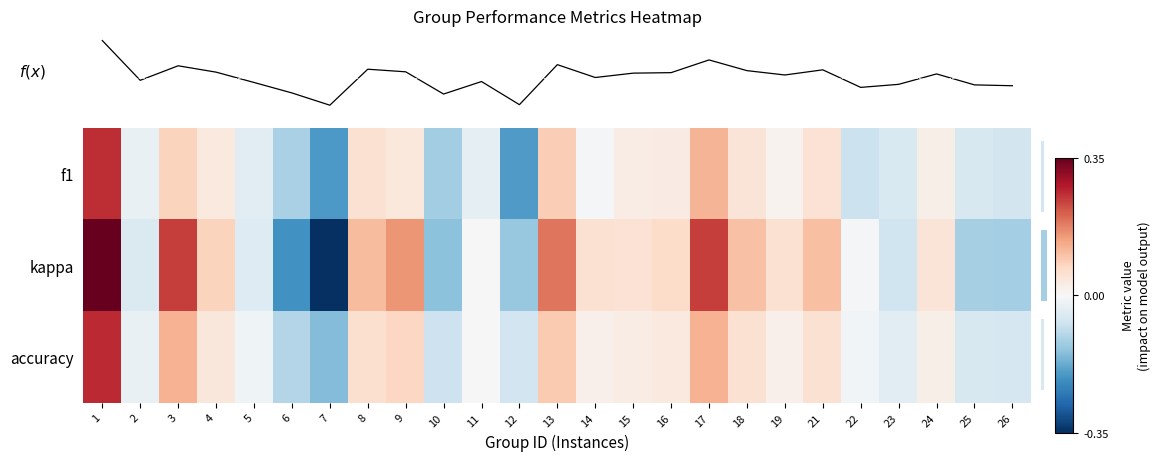

Which category has the lowest value across all series?

7